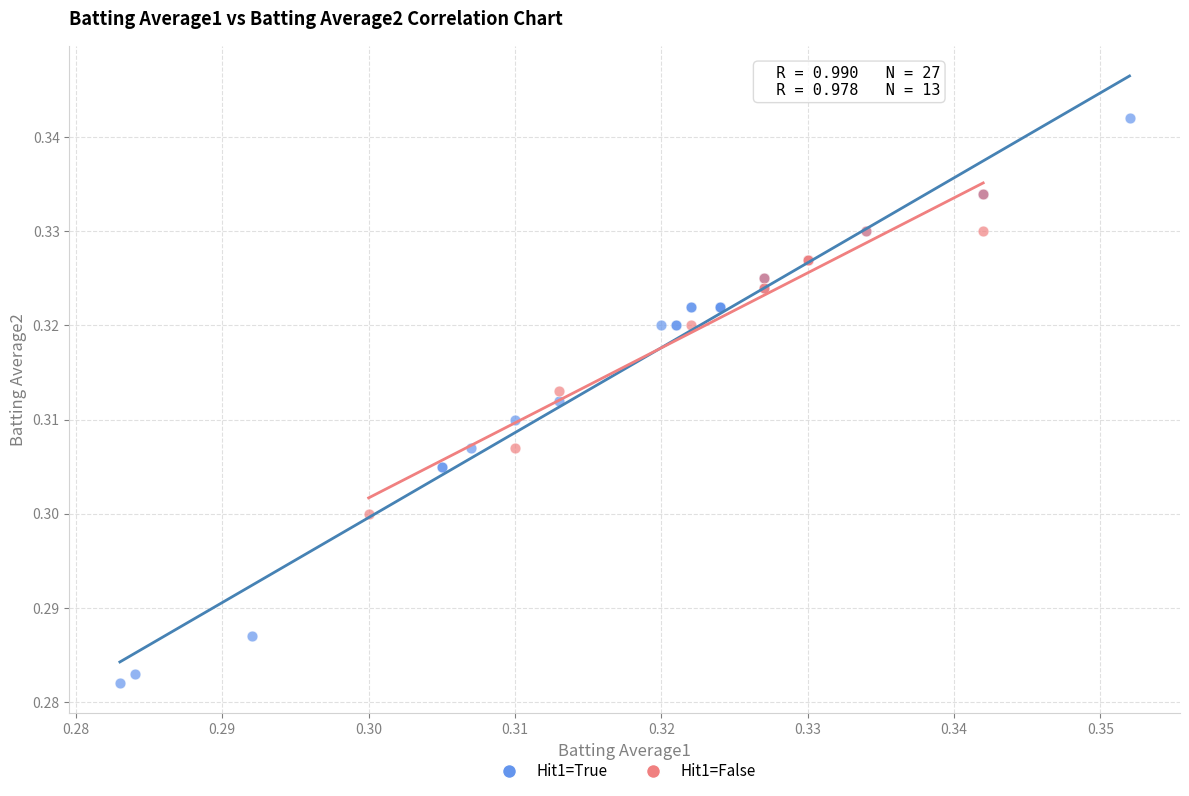

Which series reaches the minimum Y coordinate?

Hit1=True